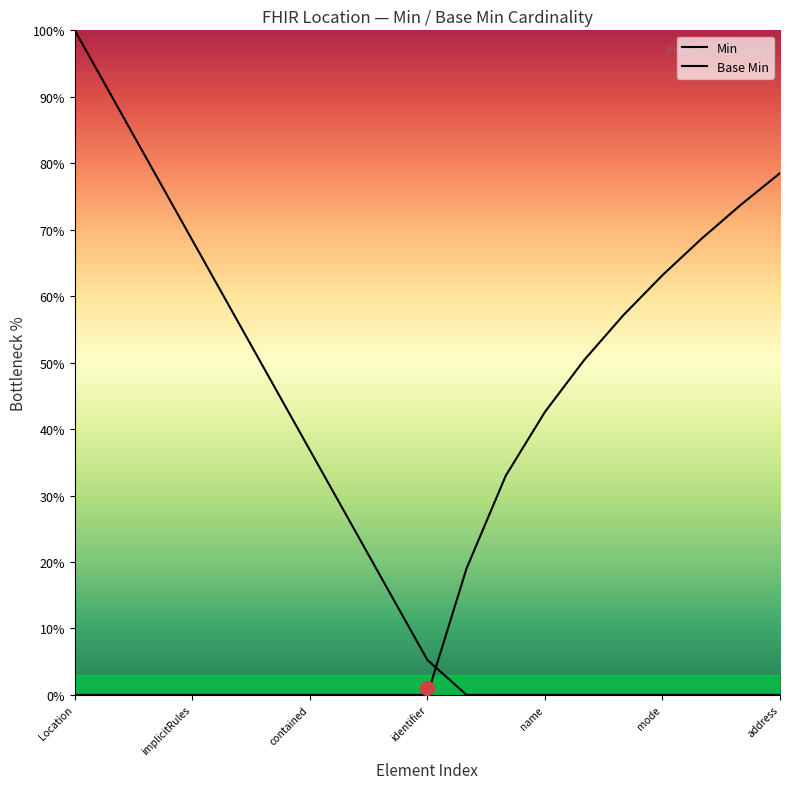

What is the difference between the highest and lowest values at mode?

63.2